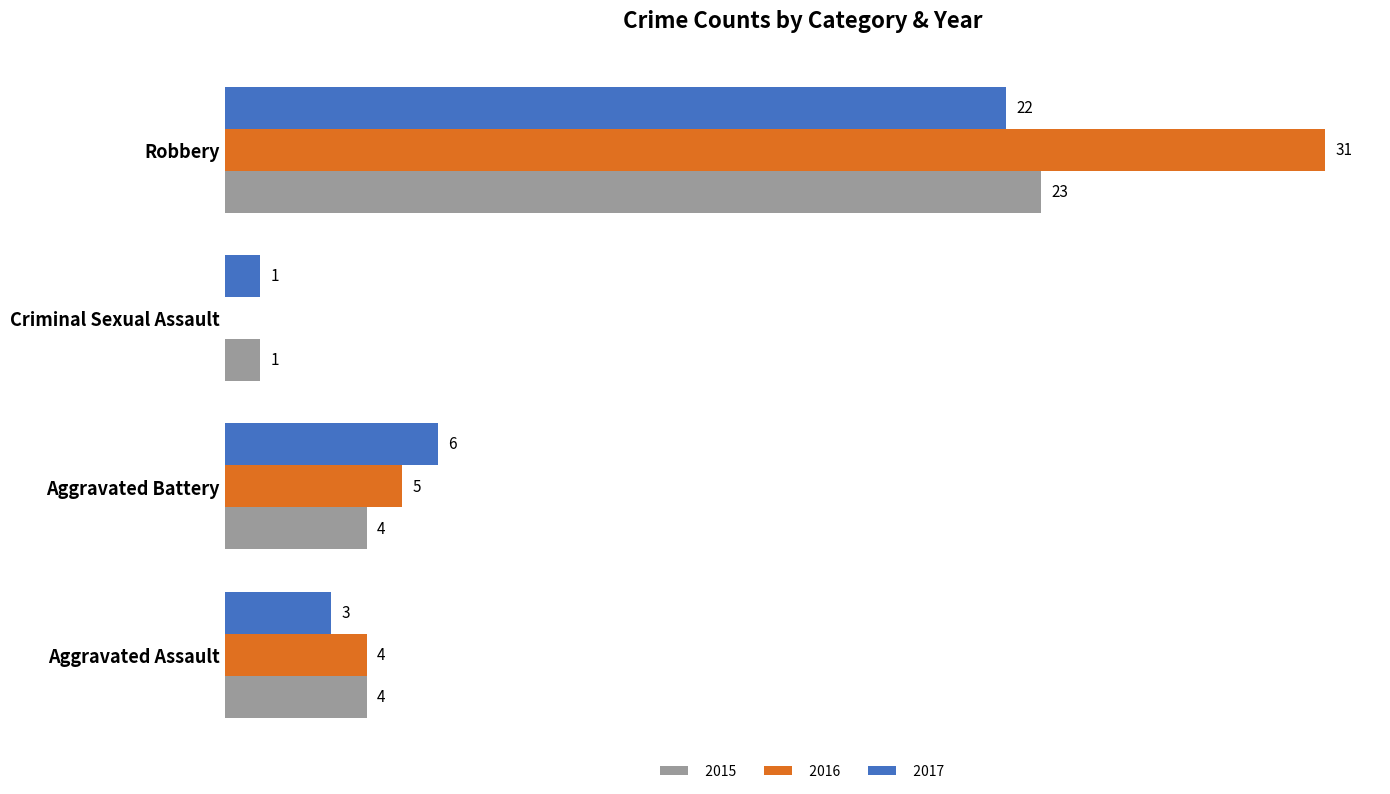

At which label does 2016 reach its peak?

Robbery